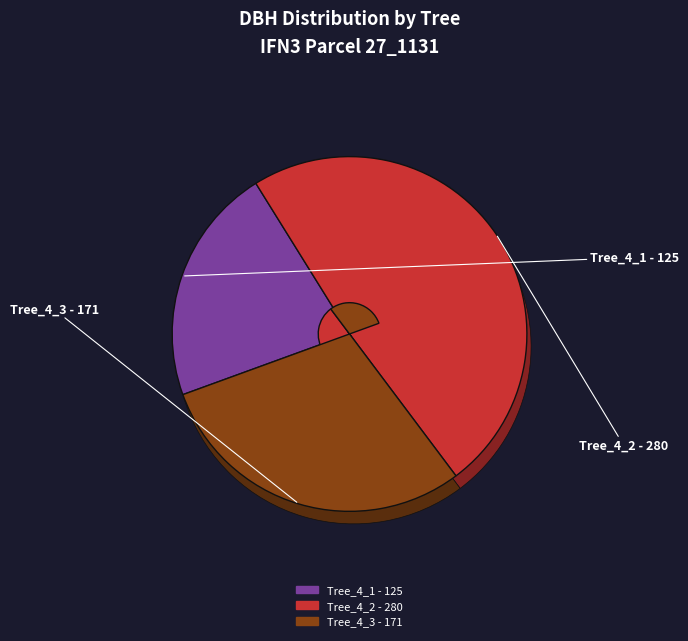

Does IFN3_27_1131_A_4_2_IFN3 account for over 50% of the chart?

No